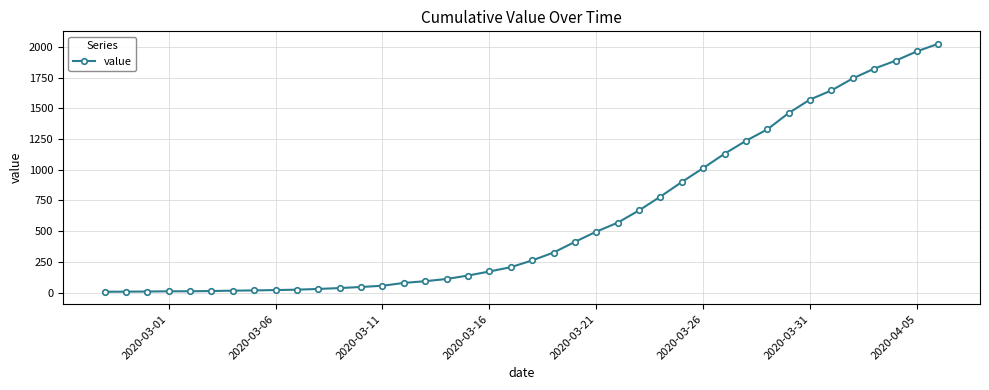

How many data points are less than 262?

20